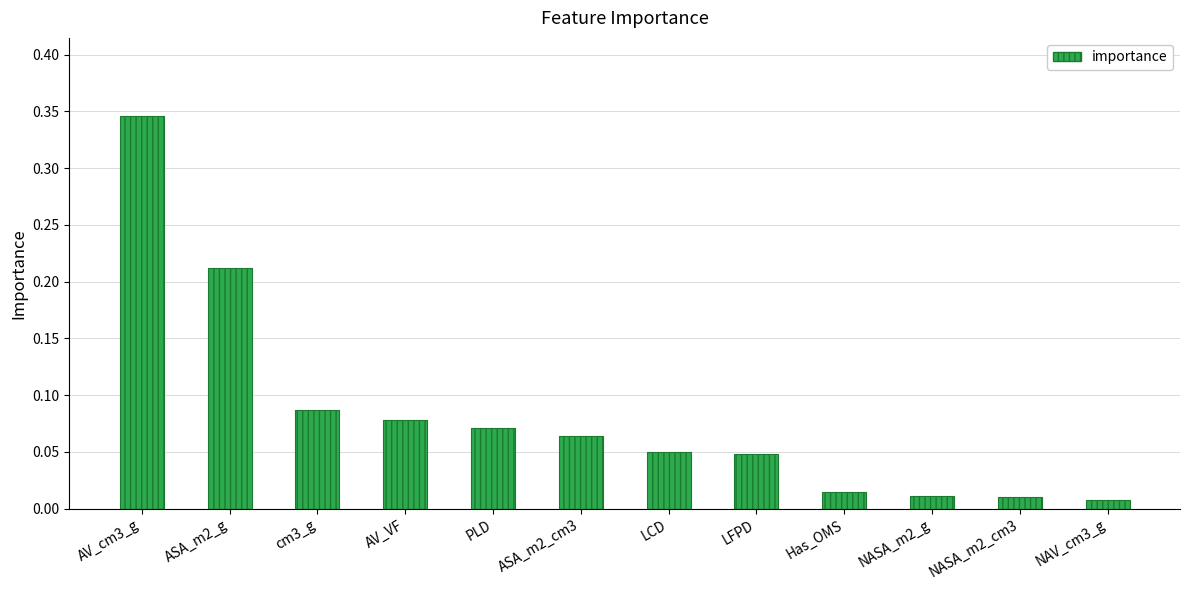

Is it true that the value at AV_cm3_g is 0.2?

False